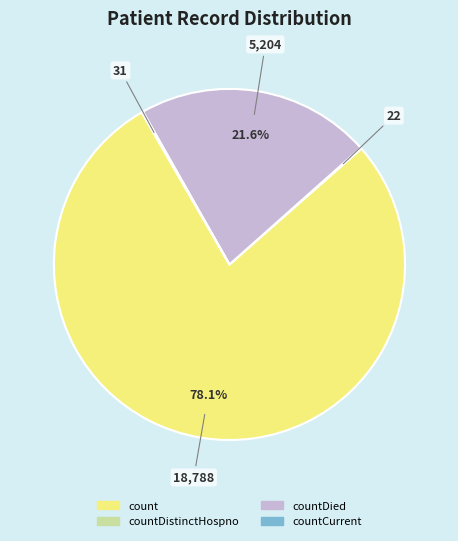

Does any single category account for the majority?

Yes